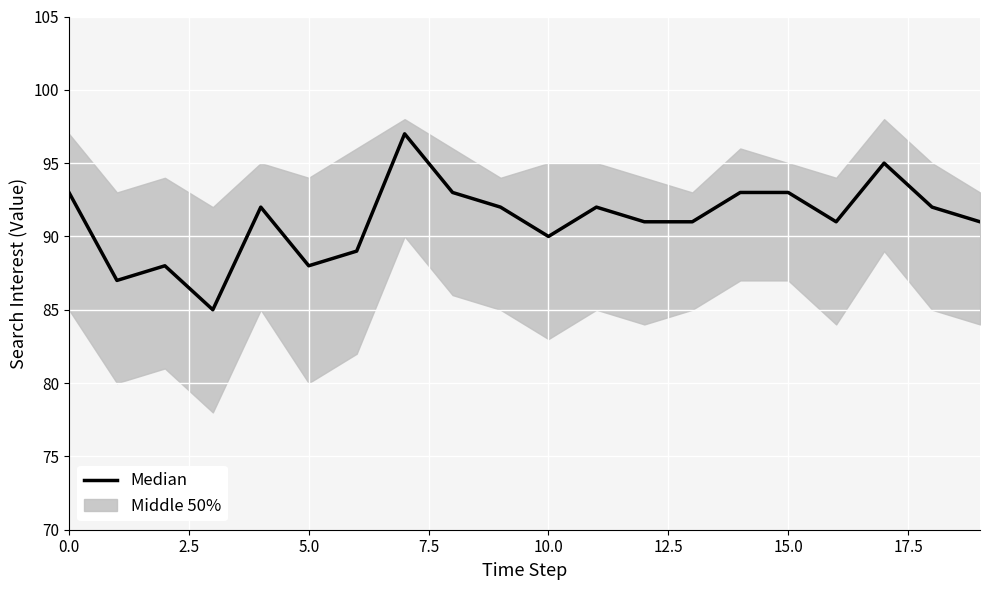

The value at 15 is 93. True or false?

True